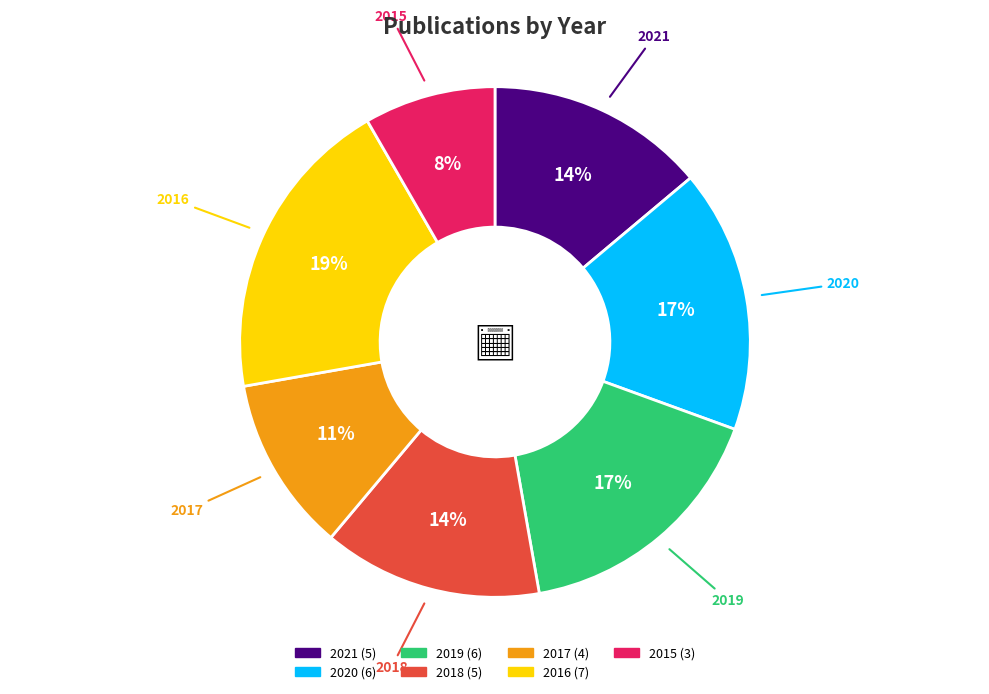

To the nearest percent, what percentage of the pie is 2017?

11%